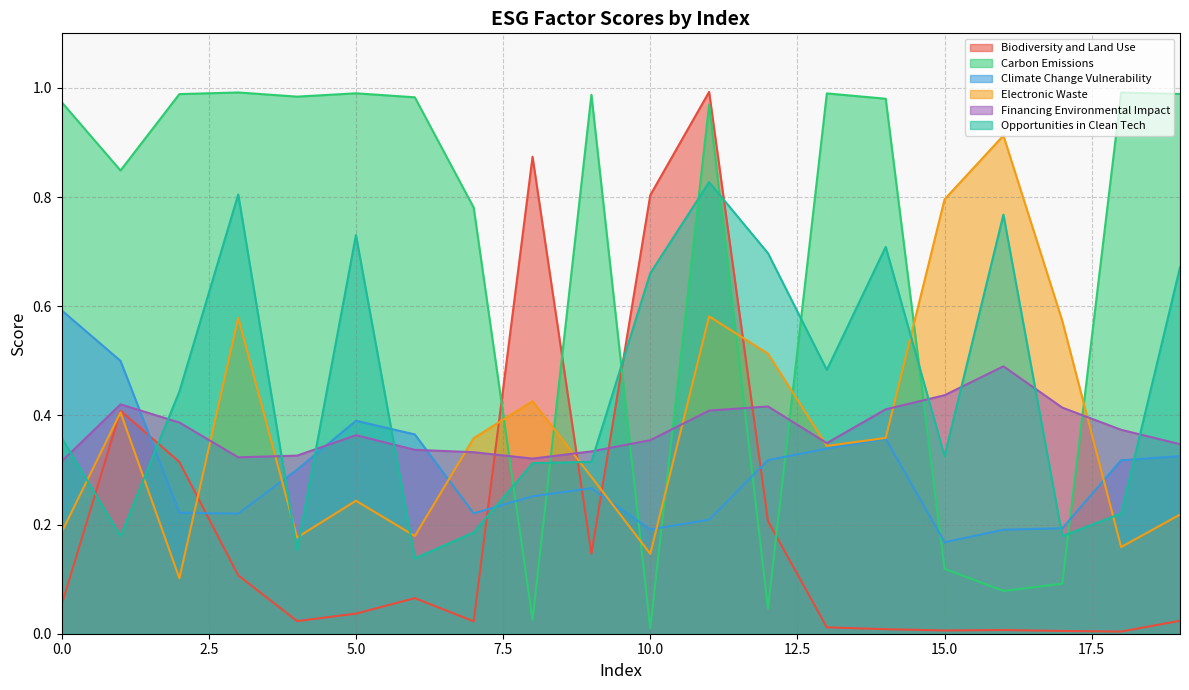

The value of Climate Change Vulnerability at 3 is 0.3. True or false?

False